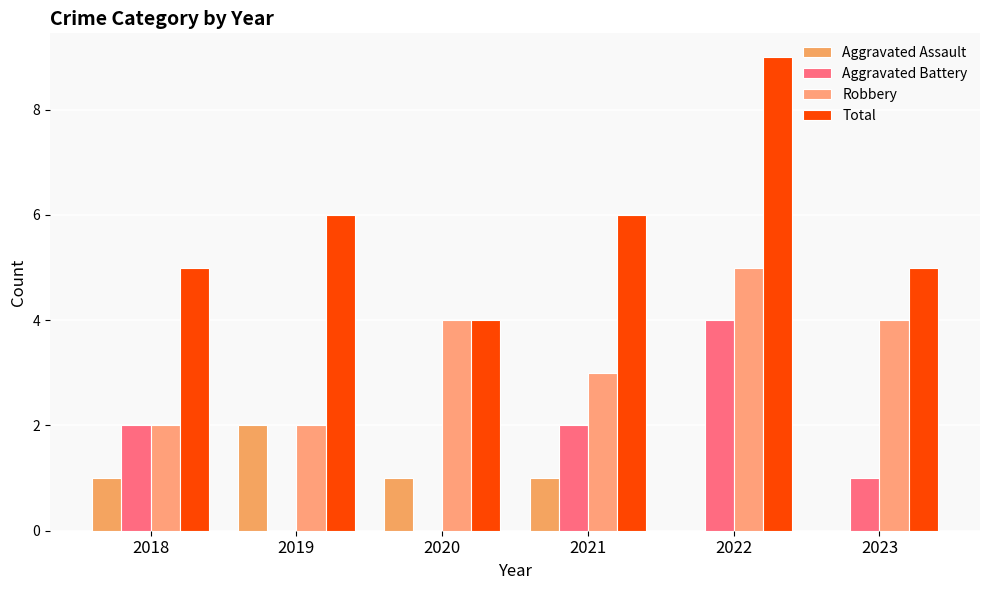

What is the difference between the maximum and second lowest values in the Aggravated Assault series?

2